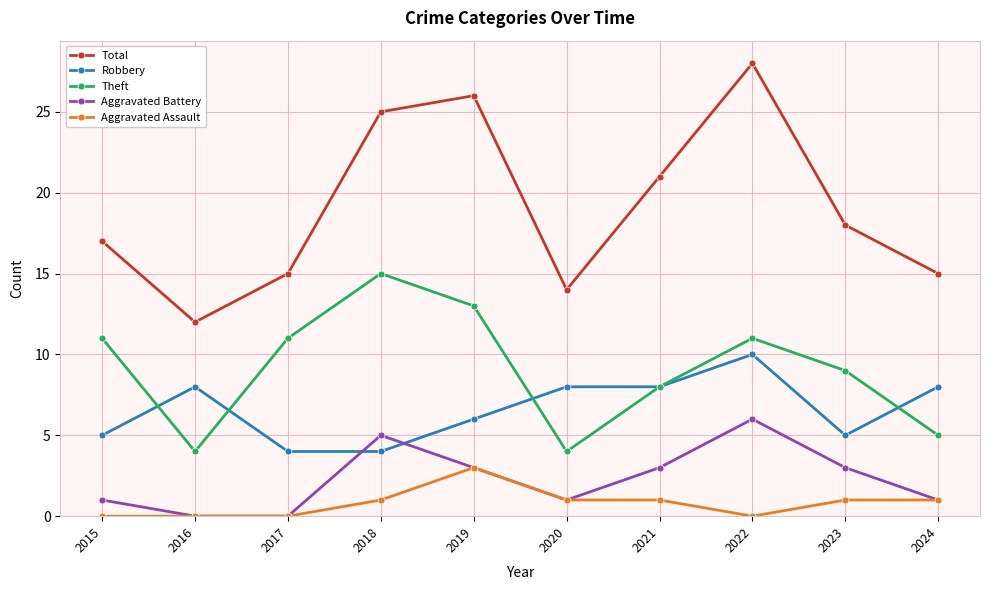

Count the number of data series in this chart.

5